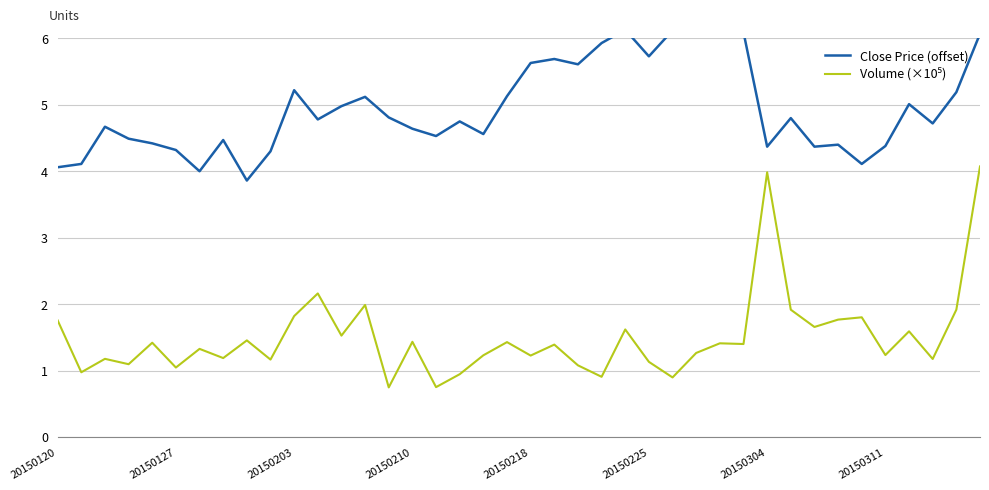

True or false: Close Price (offset) and Volume (×10⁵) cross at least once.

False